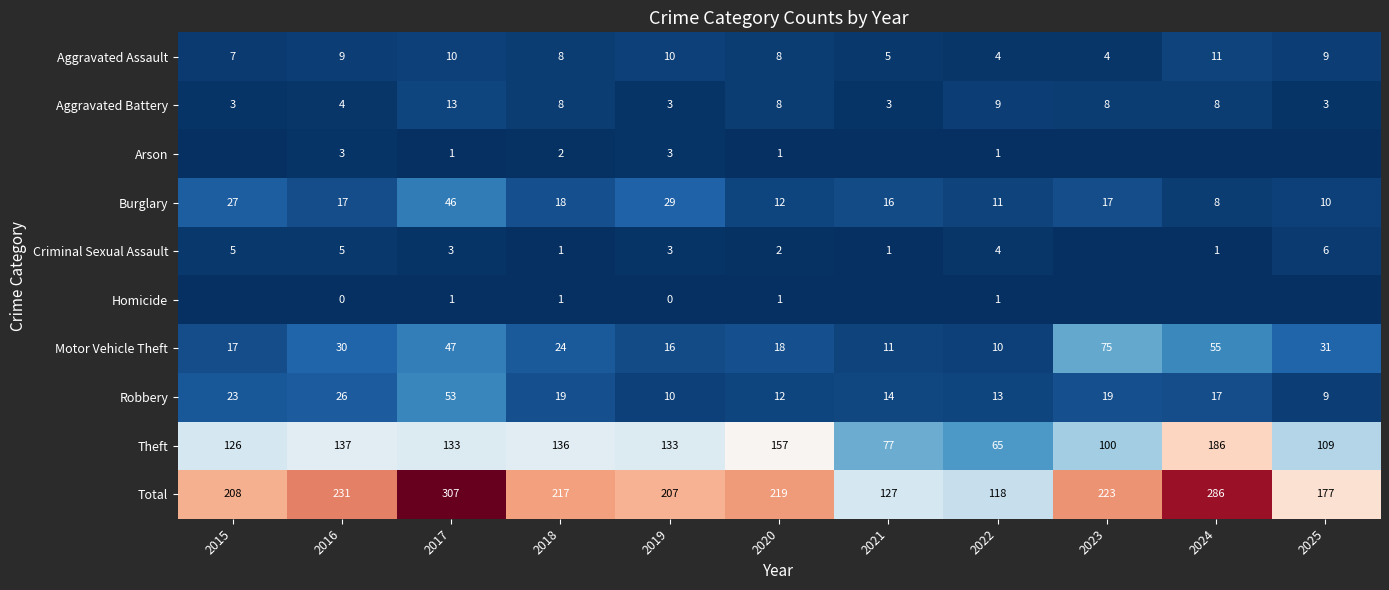

Where is Burglary nearest to the value 27?

2015